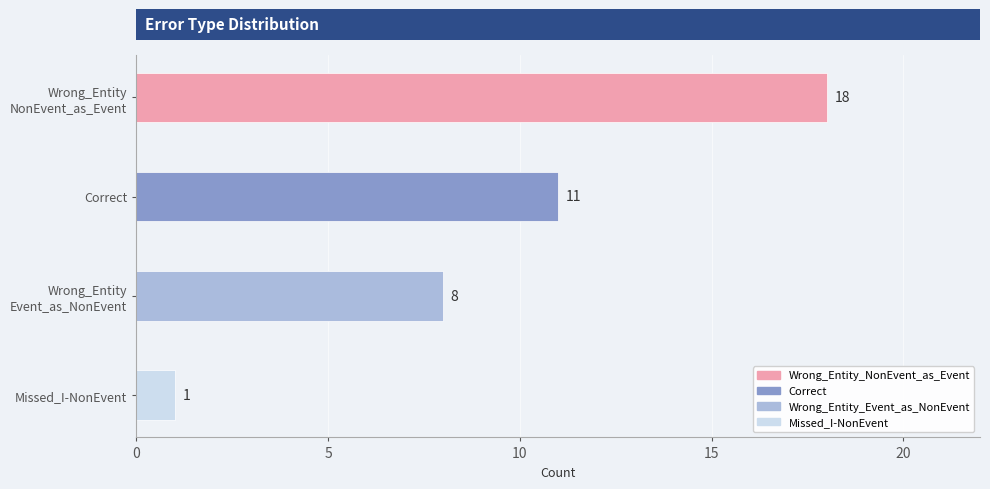

Read the value at Wrong_Entity
NonEvent_as_Event, to the nearest 10.

20